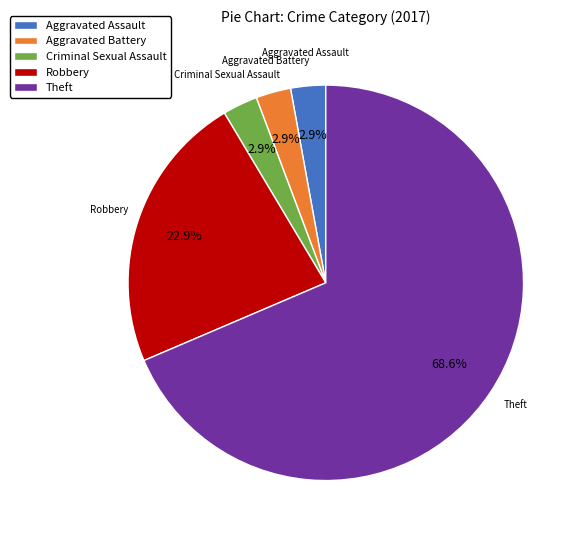

Which category has the biggest portion of the pie?

Theft